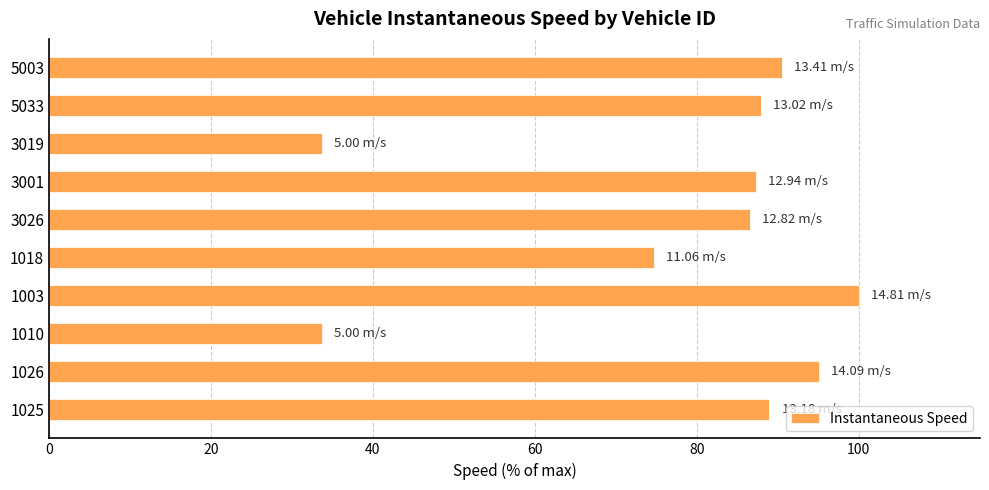

What is the maximum value shown in the chart?

100.0